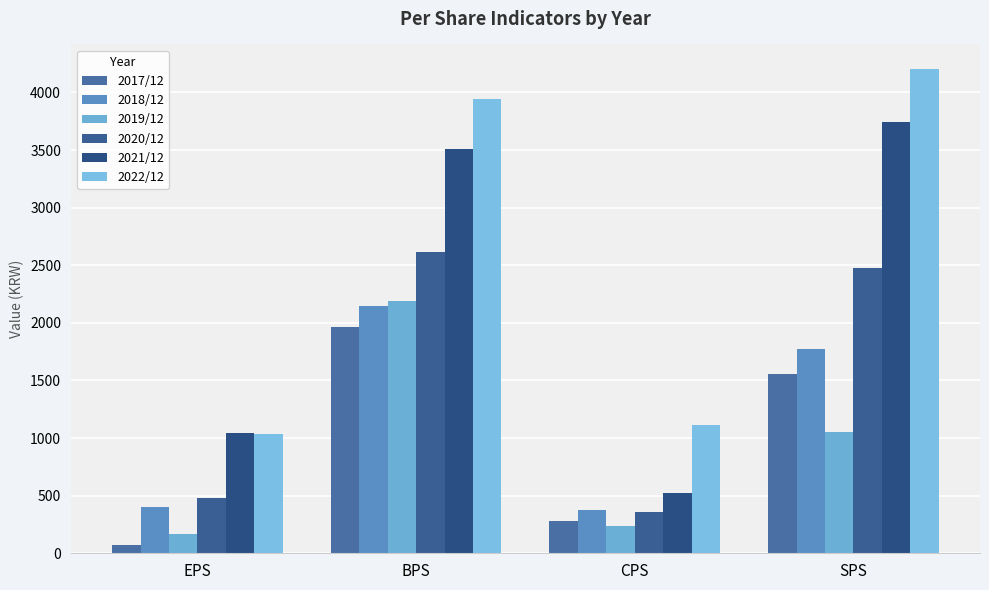

At which category is the sum across all series the highest?

BPS